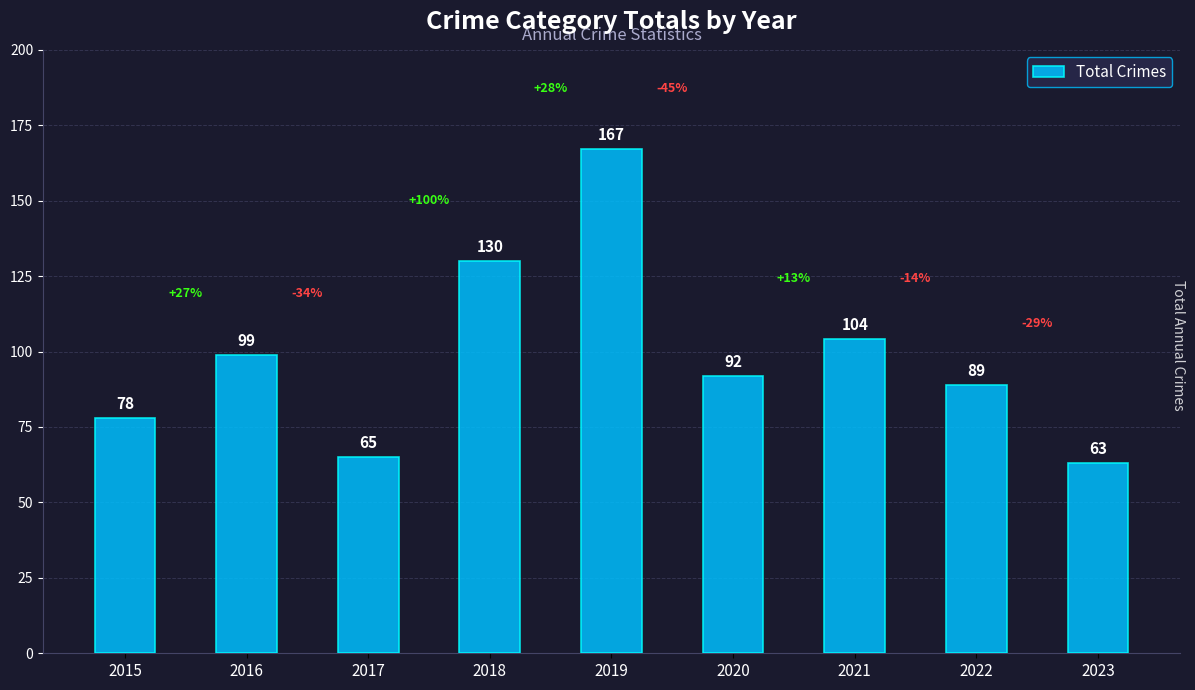

Approximately how many times larger is the value at 2019 compared to 2015?

2.1